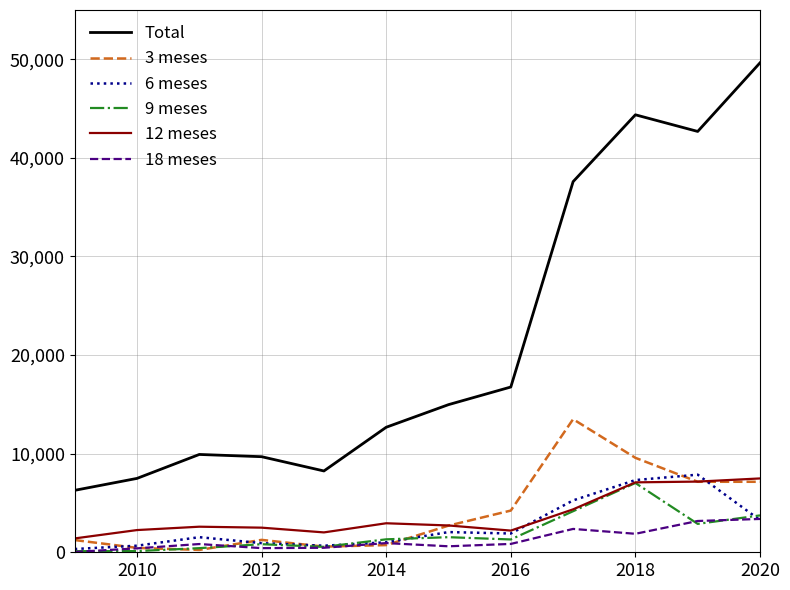

True or false: 3 meses and Total intersect in this chart.

False